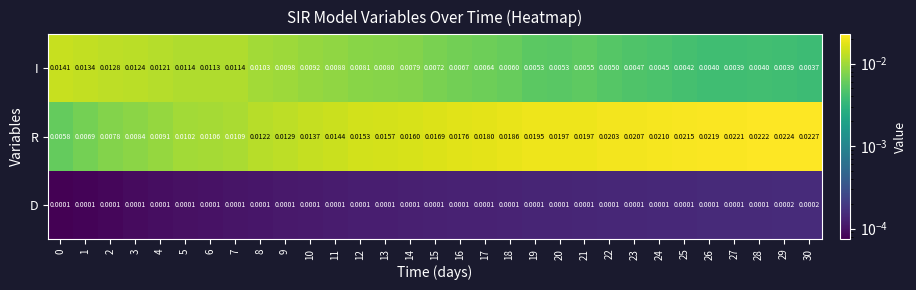

Is the value of I at 9 greater than the value of R at 5?

No